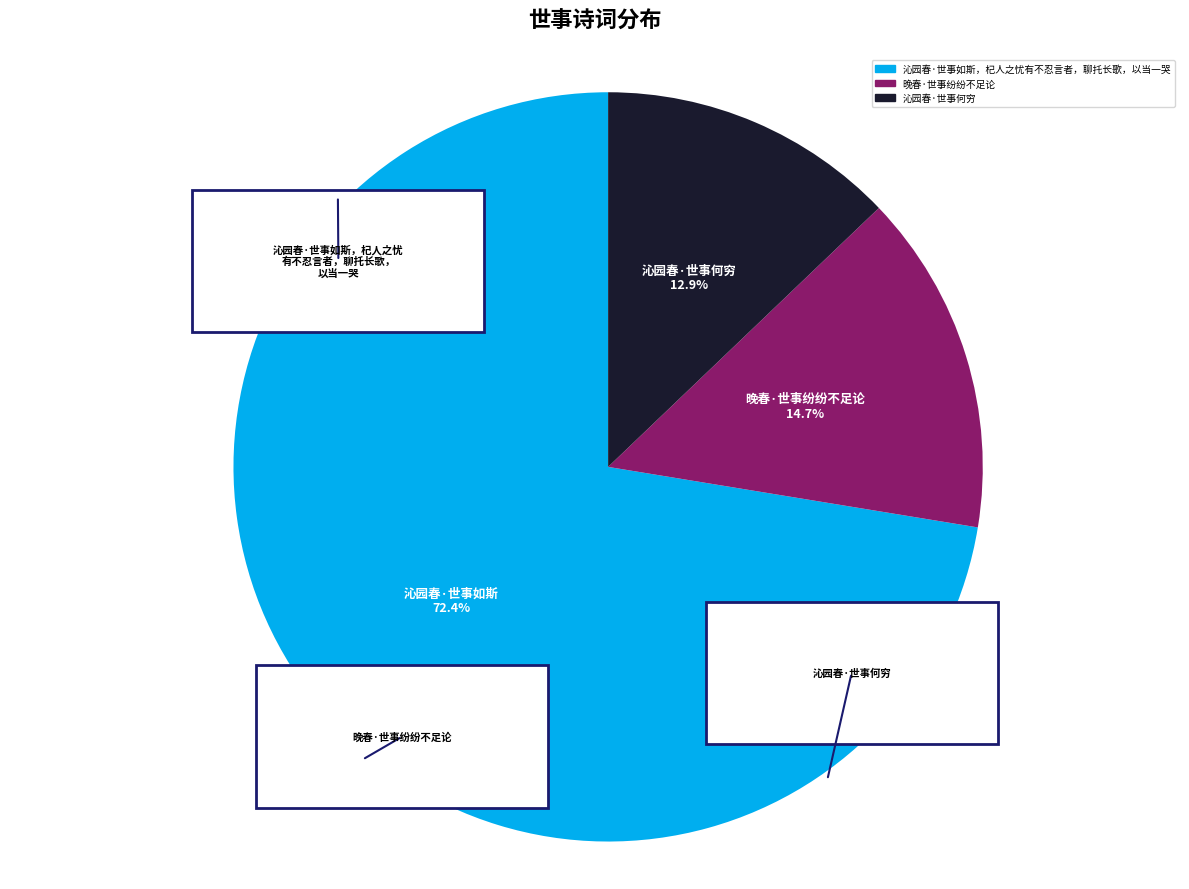

True or false: 沁园春·世事如斯，杞人之忧有不忍言者，聊托长歌，以当一哭 accounts for 79% of the total.

False